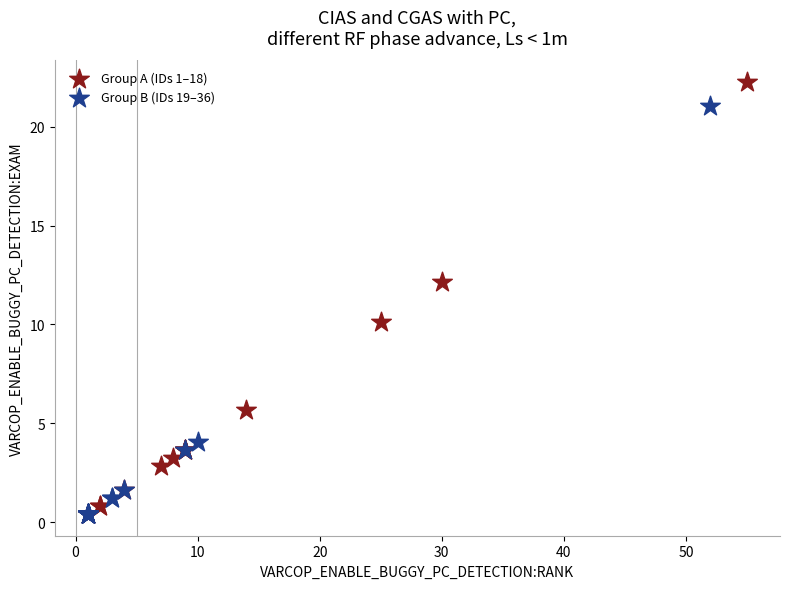

Which series has the largest Y range (max minus min)?

Group A (IDs 1–18)